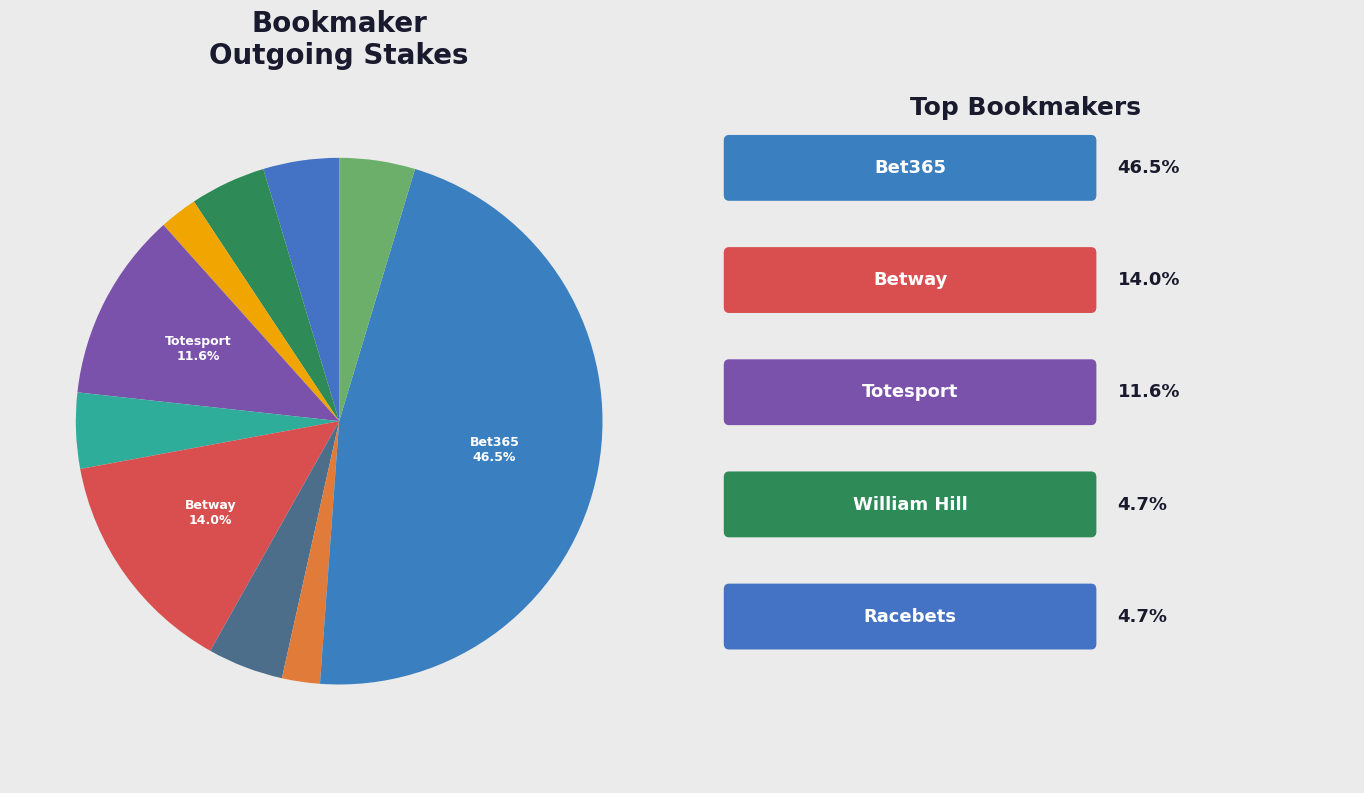

Is there any slice that represents more than half of the pie?

No